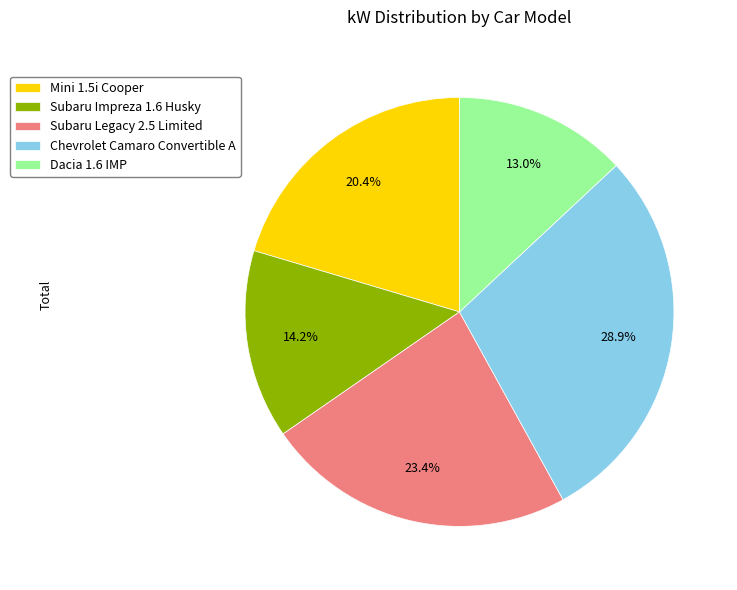

Which slice is the largest?

Chevrolet Camaro Convertible A